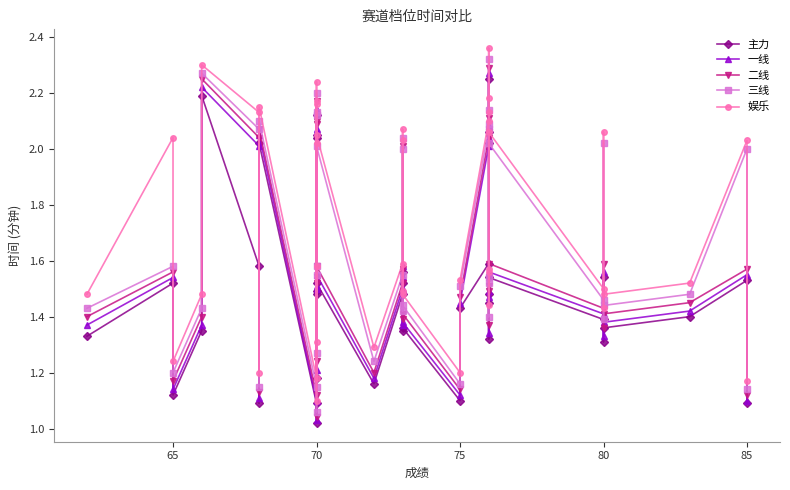

What are all the series names shown in the legend?

主力, 一线, 二线, 三线, 娱乐